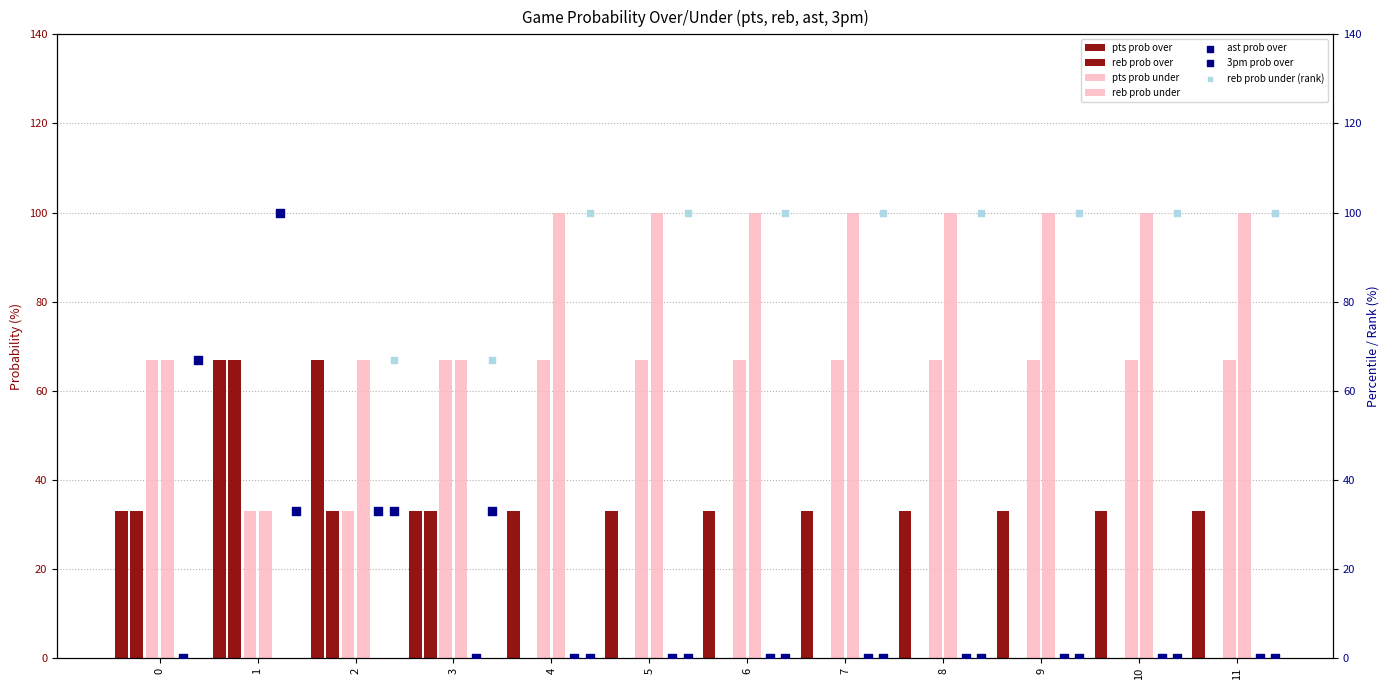

Which series reaches the minimum Y coordinate?

reb prob over